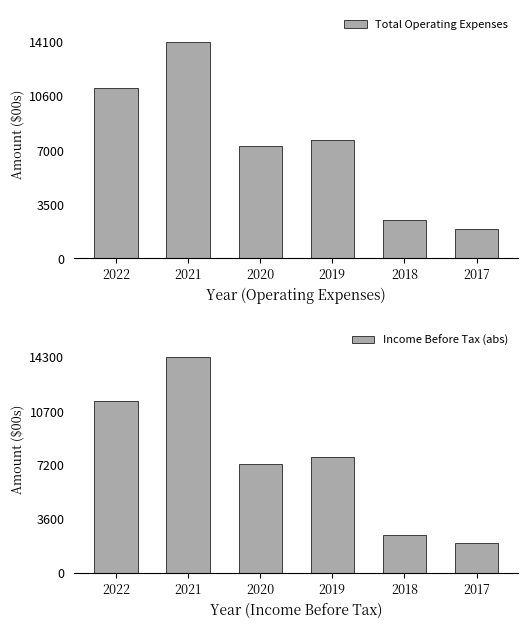

What is the average value of the Income Before Tax (abs) series?

7517